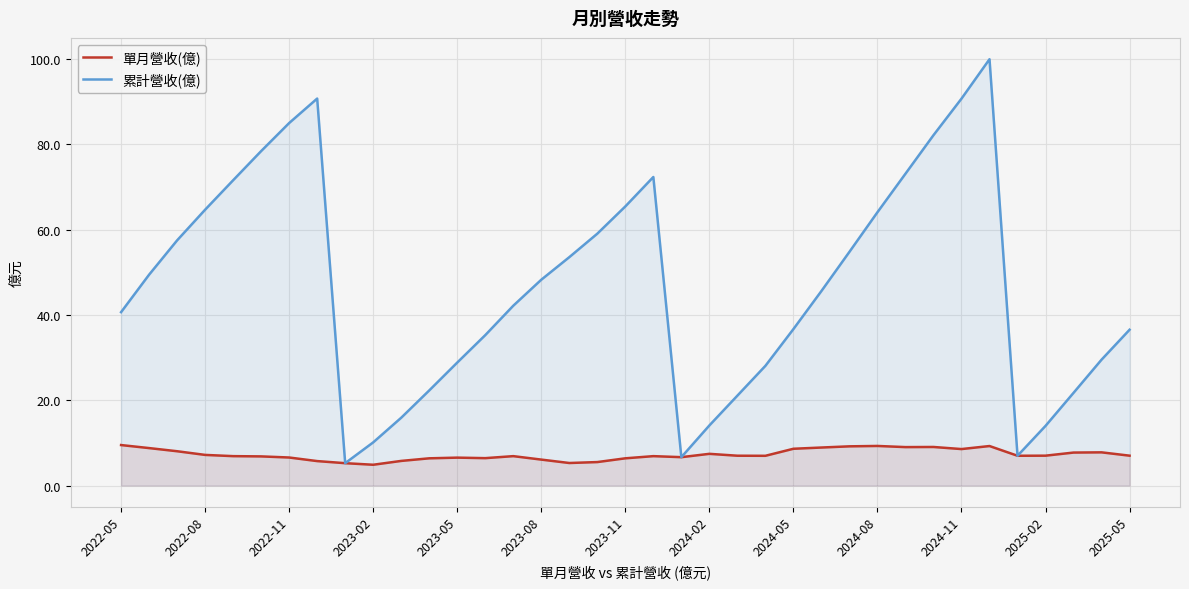

Where is 單月營收(億) nearest to the value 7?

22